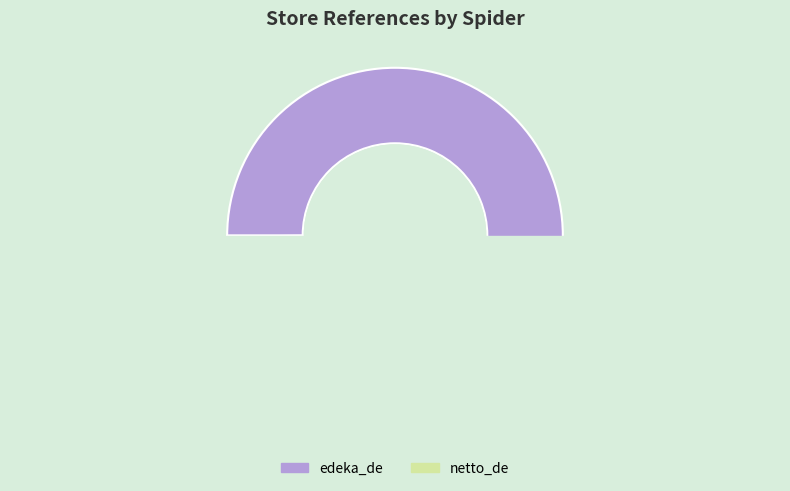

To the nearest percent, what percentage of the pie is edeka_de?

100%